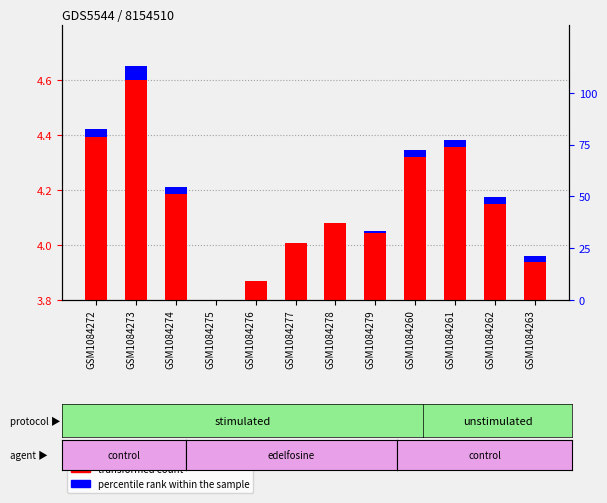

What is the spread (max minus min) of values at GSM1084263?

0.1